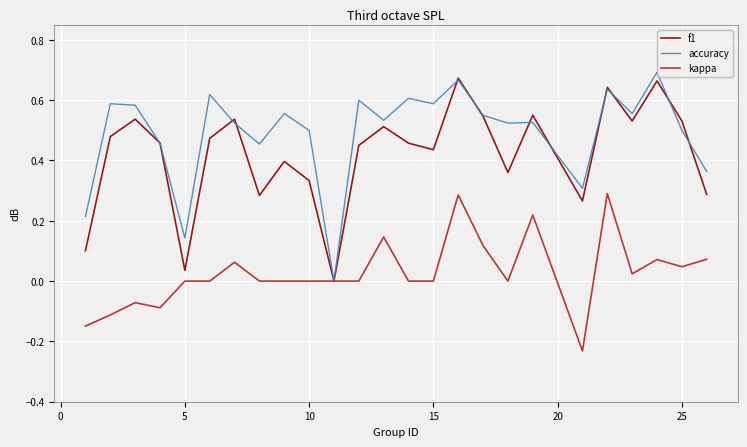

Which series has the largest total across all categories?

accuracy